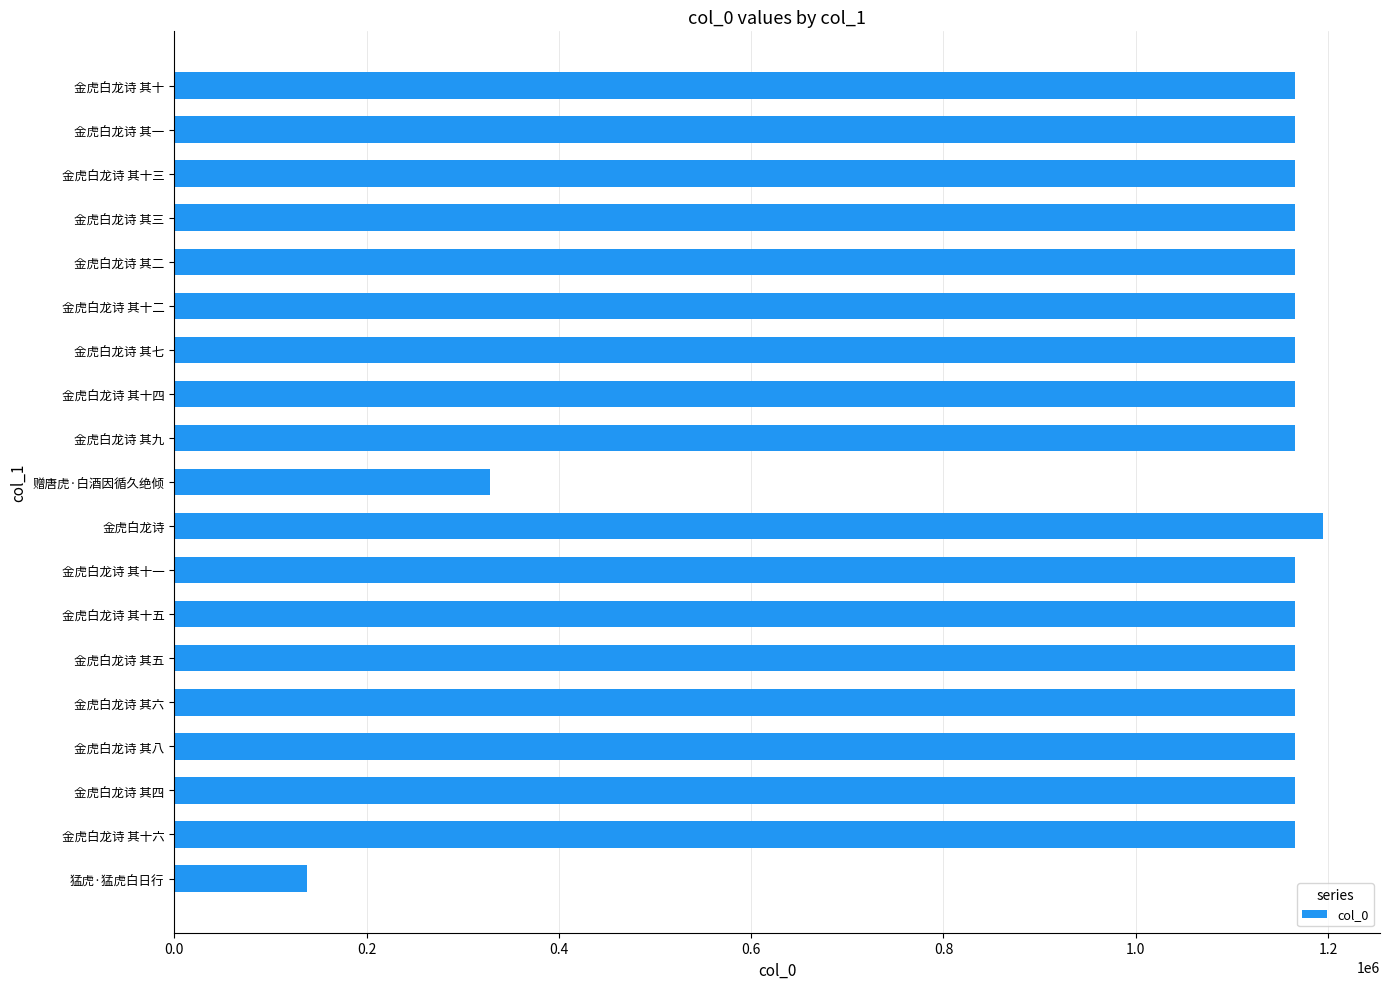

What is the maximum value shown in the chart?

1194301